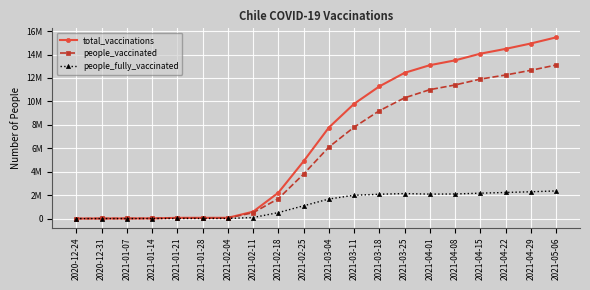

What are all the series names shown in the legend?

total_vaccinations, people_vaccinated, people_fully_vaccinated